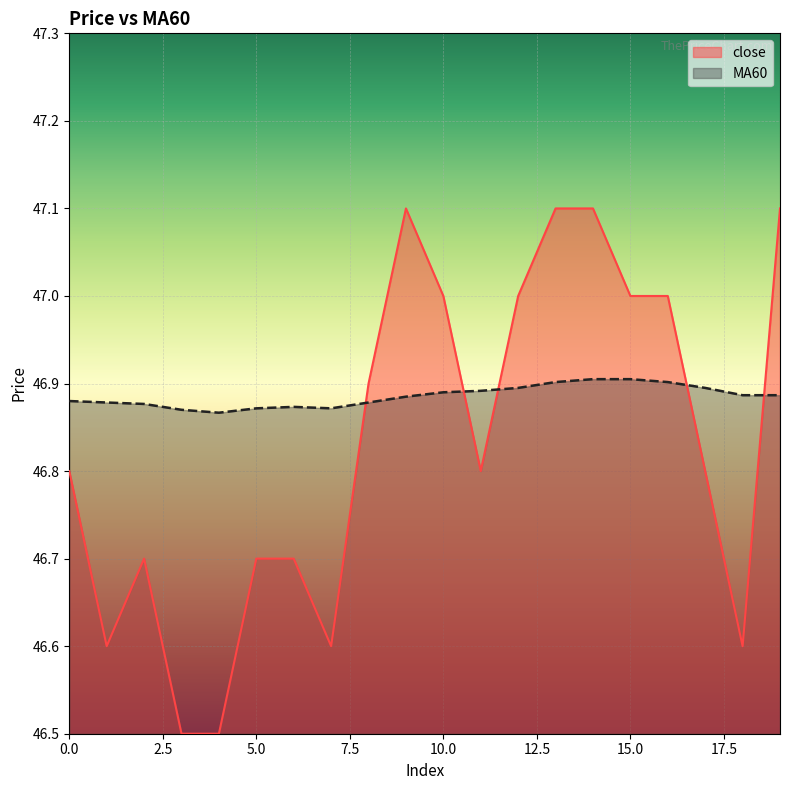

True or false: MA60 and close cross at least once.

True